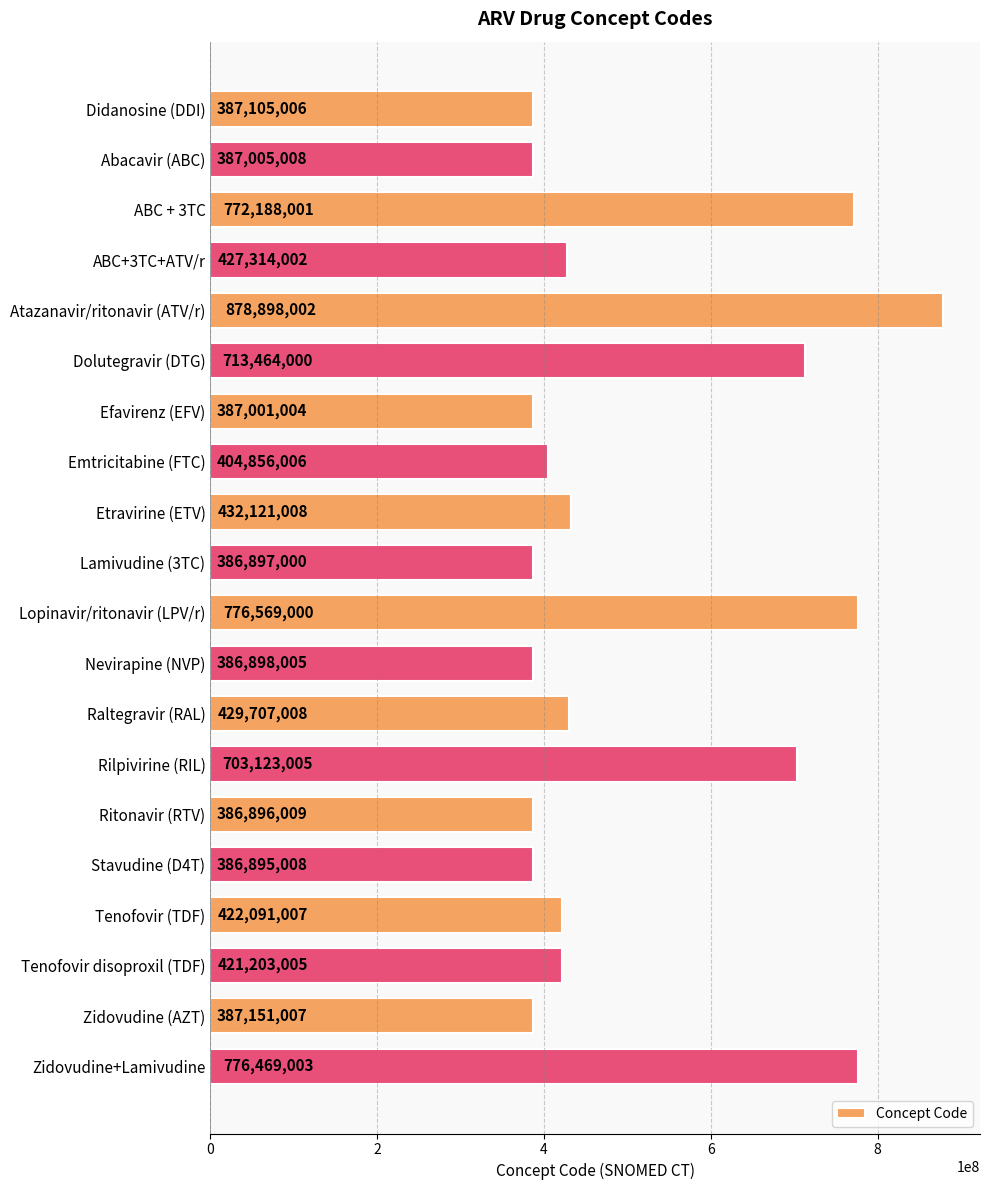

Count the number of categories in the chart.

20